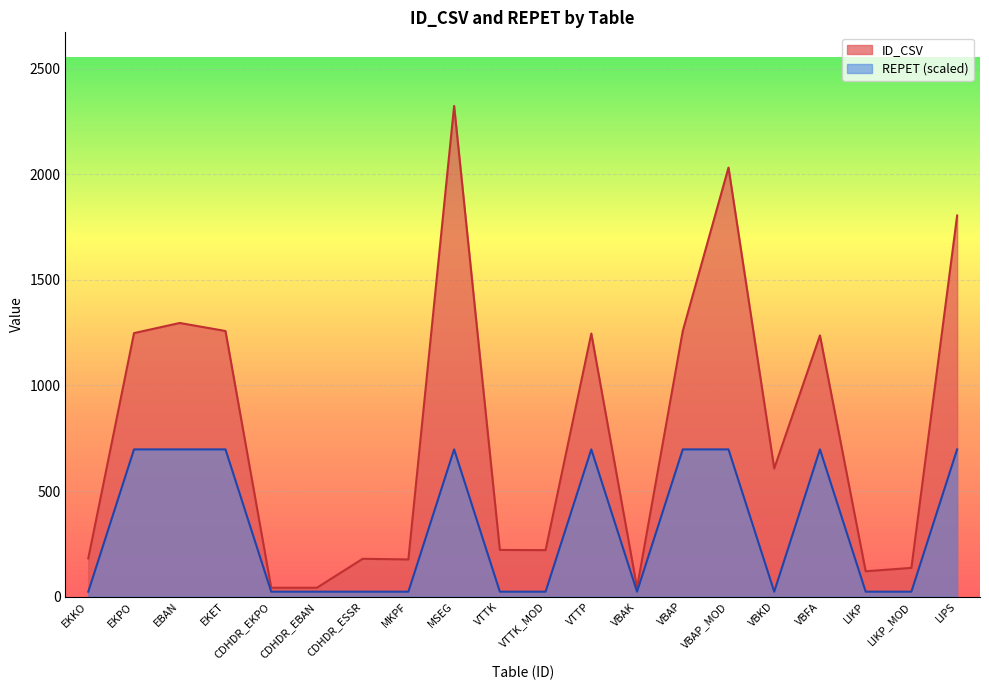

True or false: REPET and ID_CSV intersect in this chart.

False